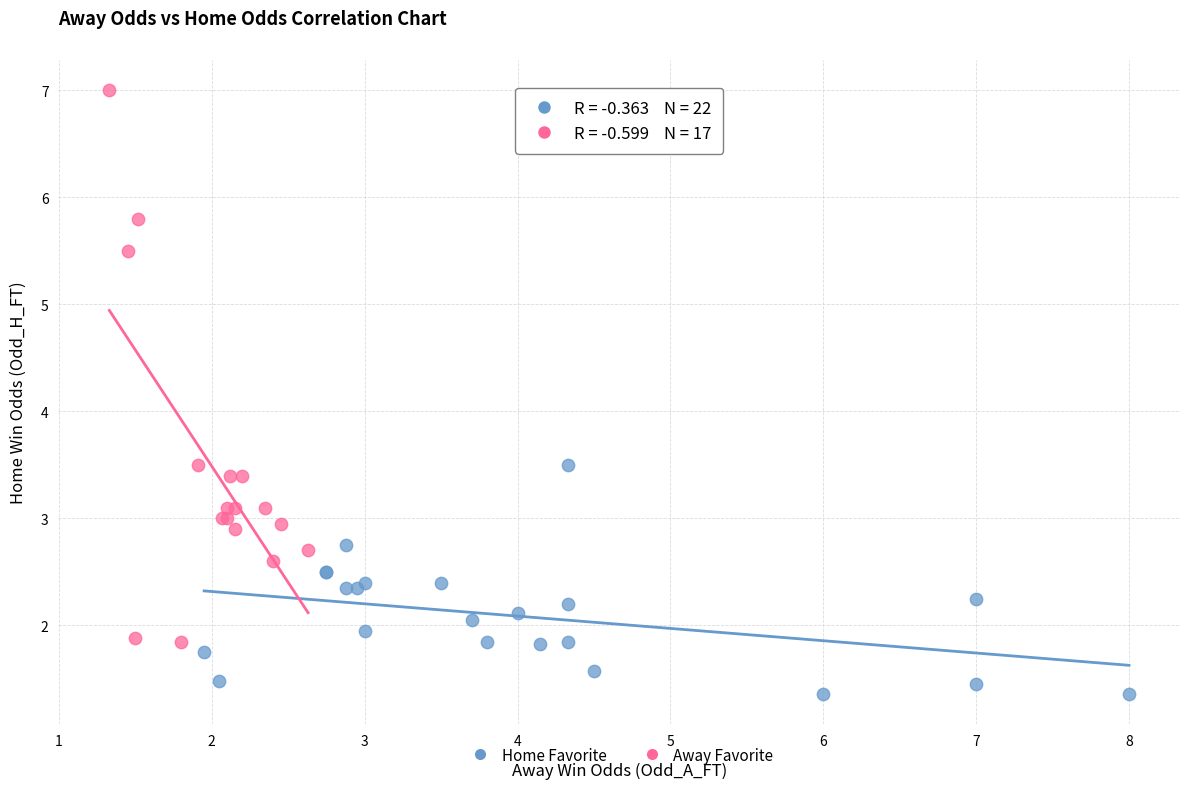

Which series has the widest spread of Y values?

Away Favorite